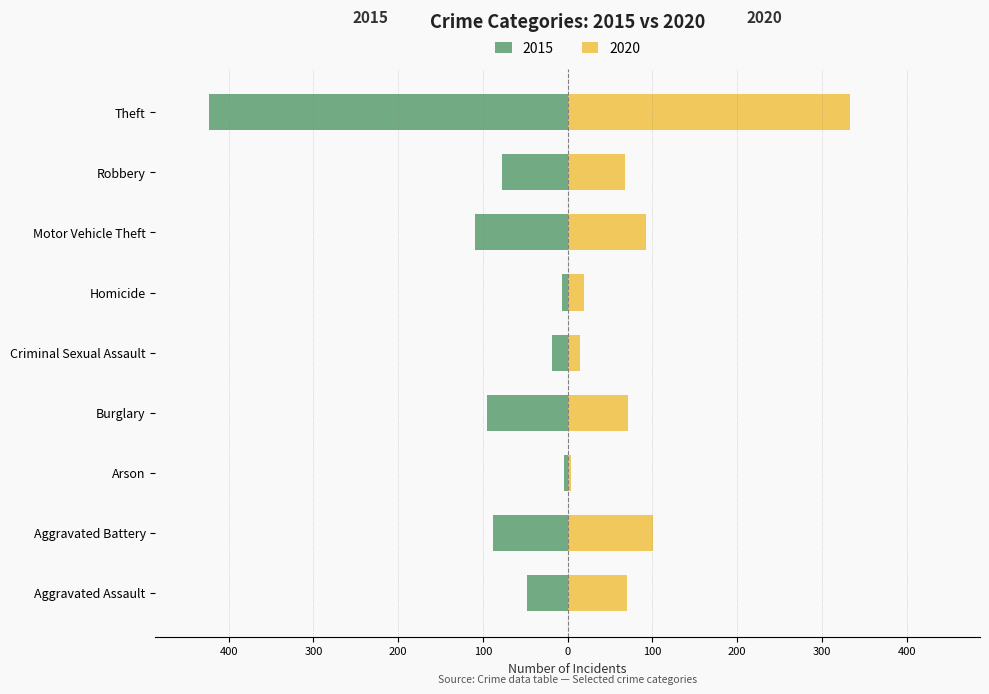

How many groups of bars are there?

9